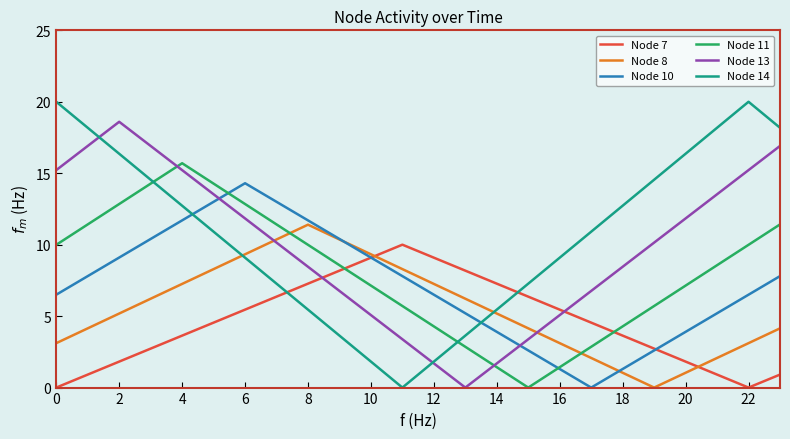

What are all the series names shown in the legend?

Node 7, Node 8, Node 10, Node 11, Node 13, Node 14